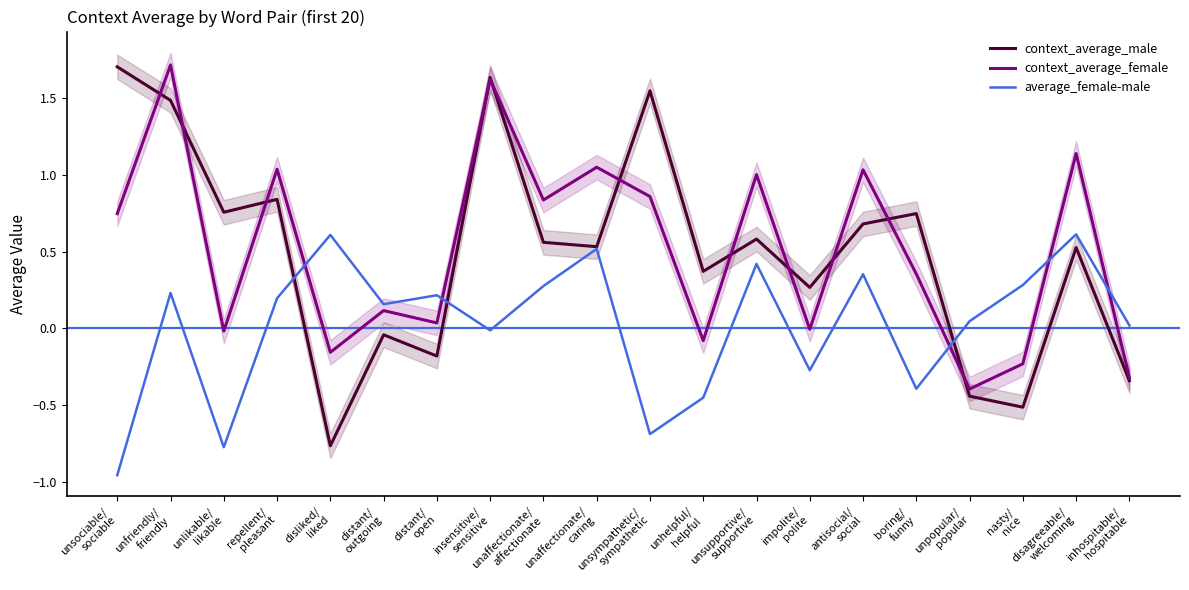

Where is the first local maximum for average_female-male?

unfriendly/
friendly